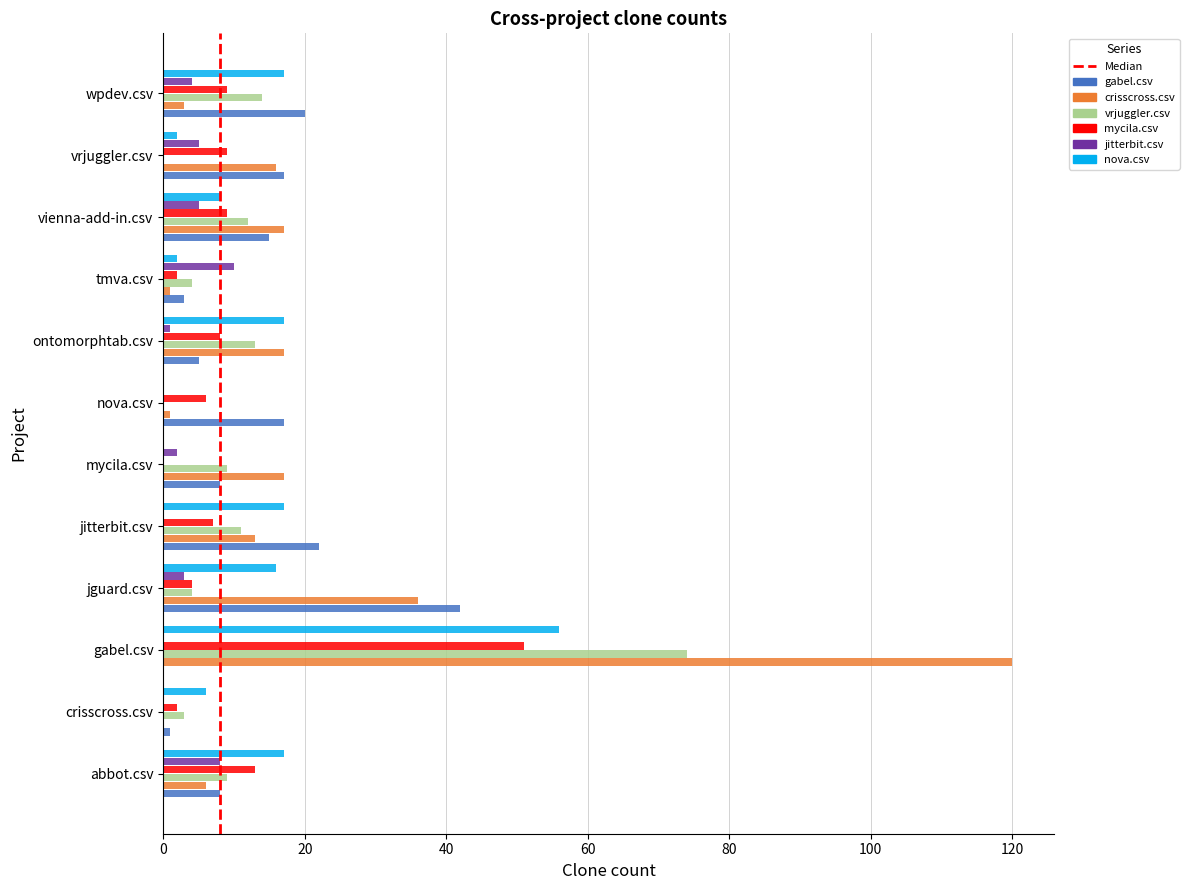

What value does the gabel.csv series have at vienna-add-in.csv?

15